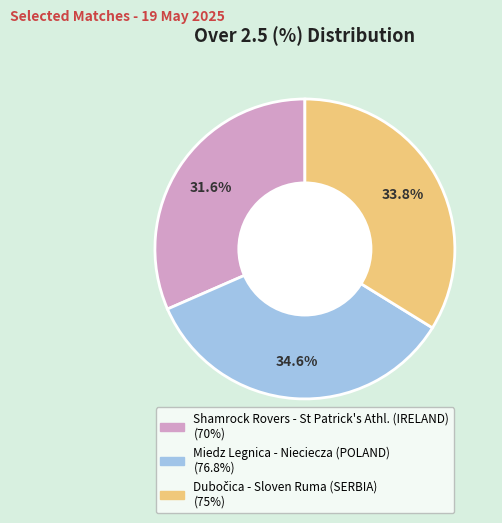

What percentage is the Shamrock Rovers - St Patrick's Athl. (IRELAND) slice, to the nearest percent?

32%